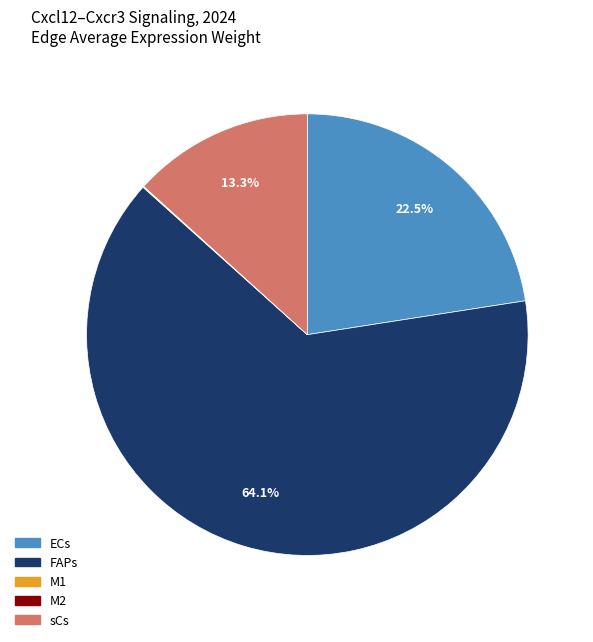

Approximately how many times larger is the value at FAPs compared to sCs?

4.8